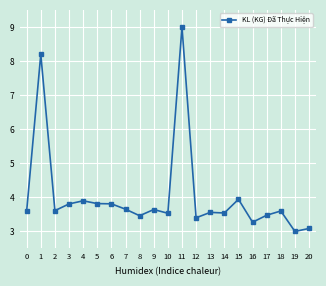

The chart shows a value of 4.8 at 14. True or false?

False